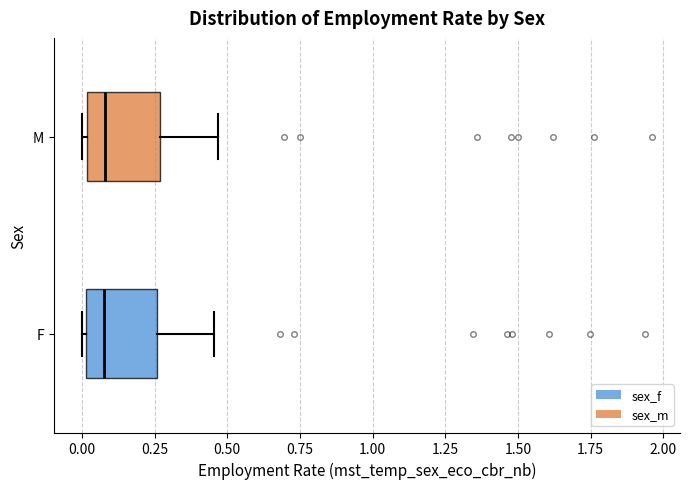

Where does the right whisker of the box for F end on the x-axis? The values are not printed on the chart, so give them approximately, as read against the axis.

0.45